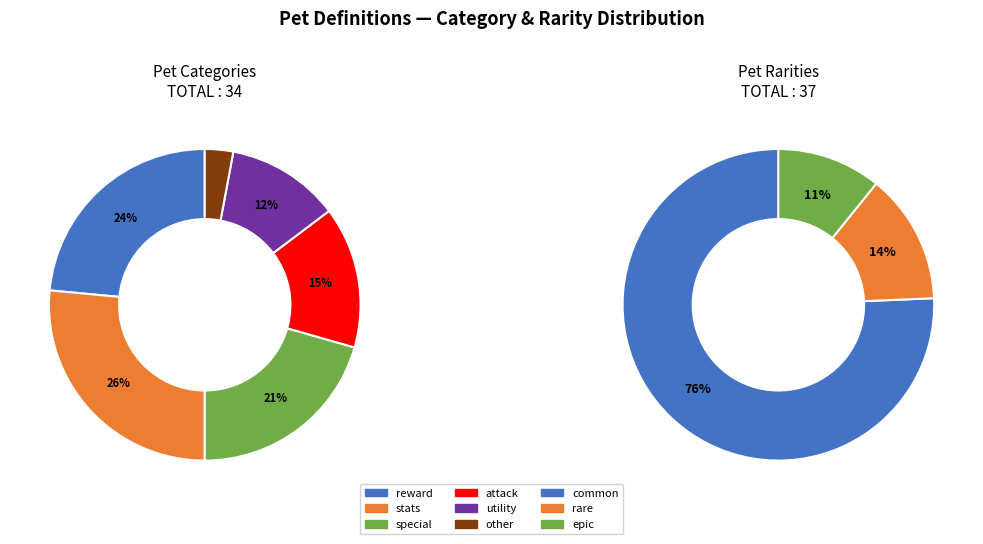

To the nearest percent, what portion does other represent?

3%